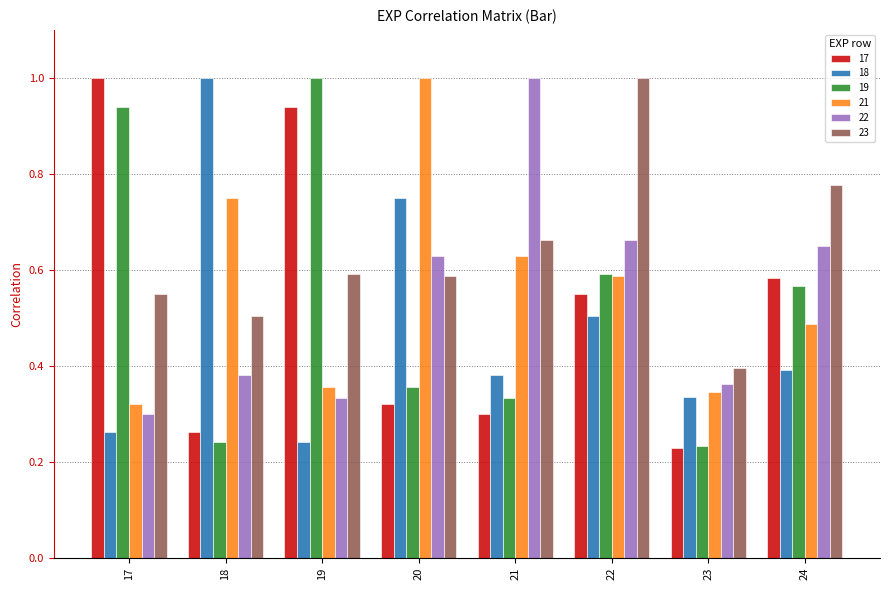

What is the sum of all 17 values?

4.2